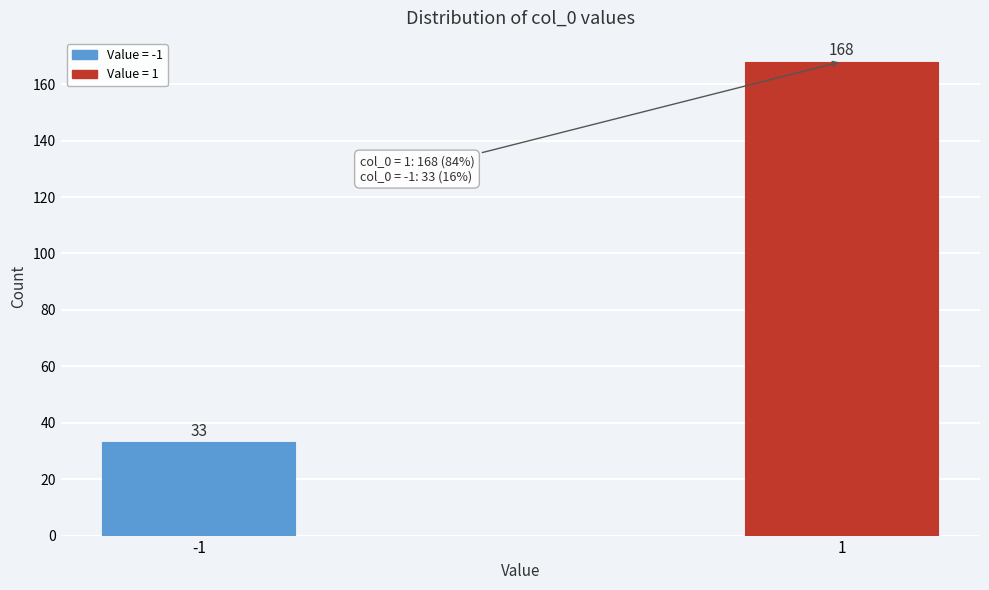

Reading right to left, extract all data points from this chart.

168	33